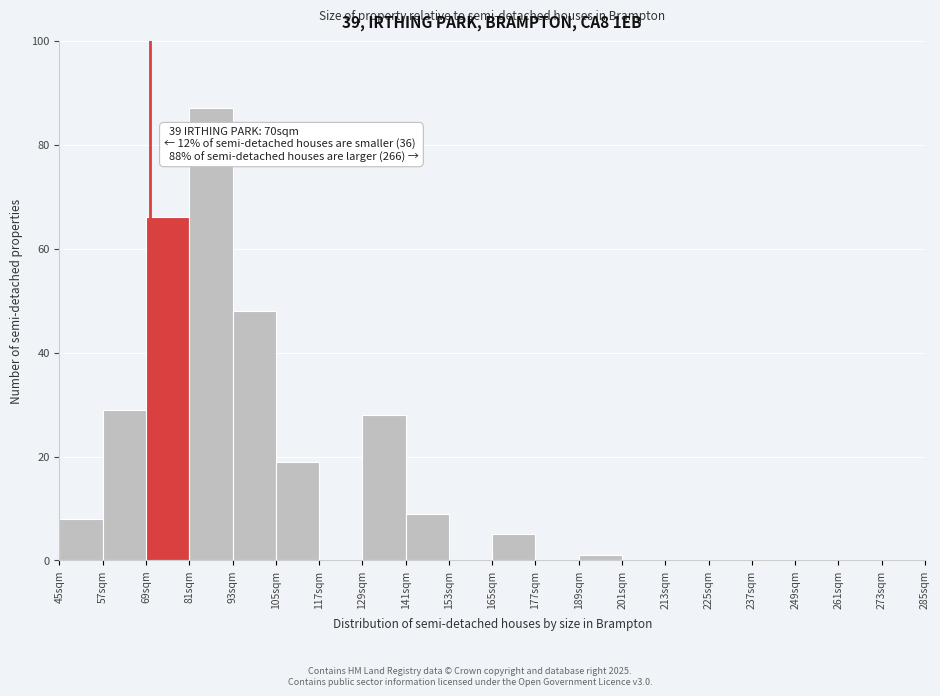

Which range on the x-axis has the tallest bar?

81 to 93